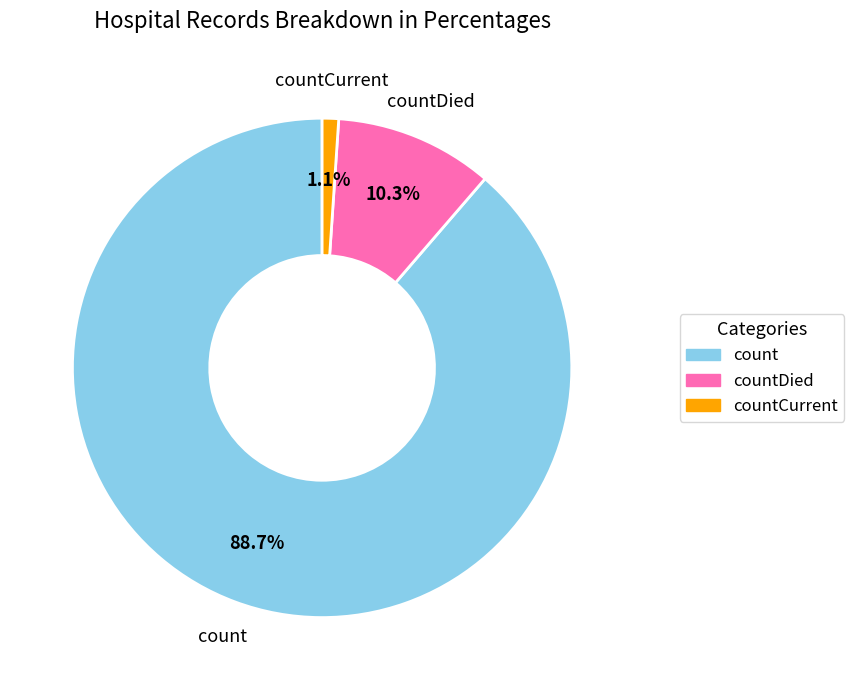

Is there a majority slice in this chart?

Yes